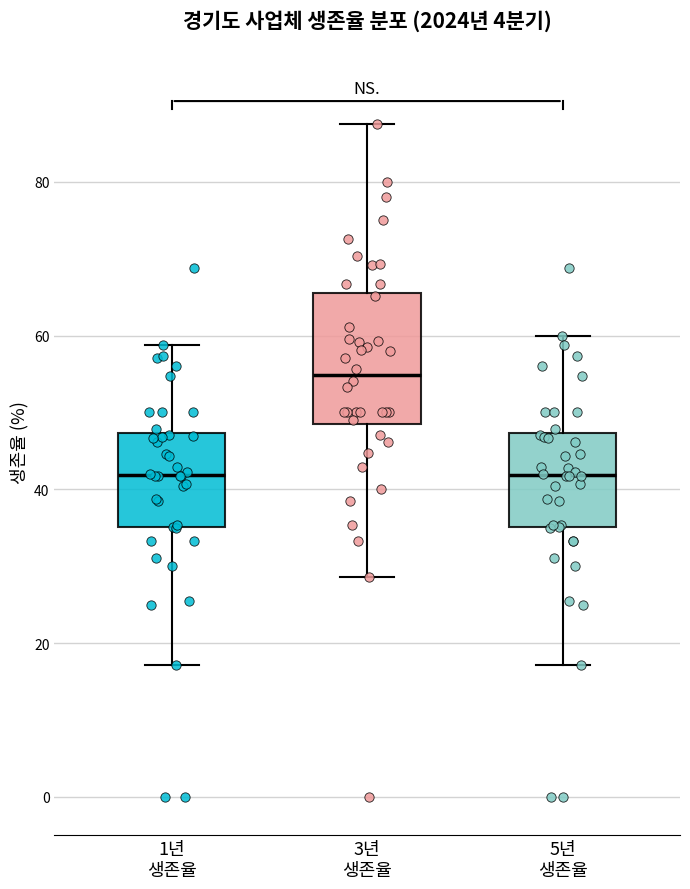

Where does the lower whisker of the box for 3년 생존율 end on the y-axis? The values are not printed on the chart, so give them approximately, as read against the axis.

28